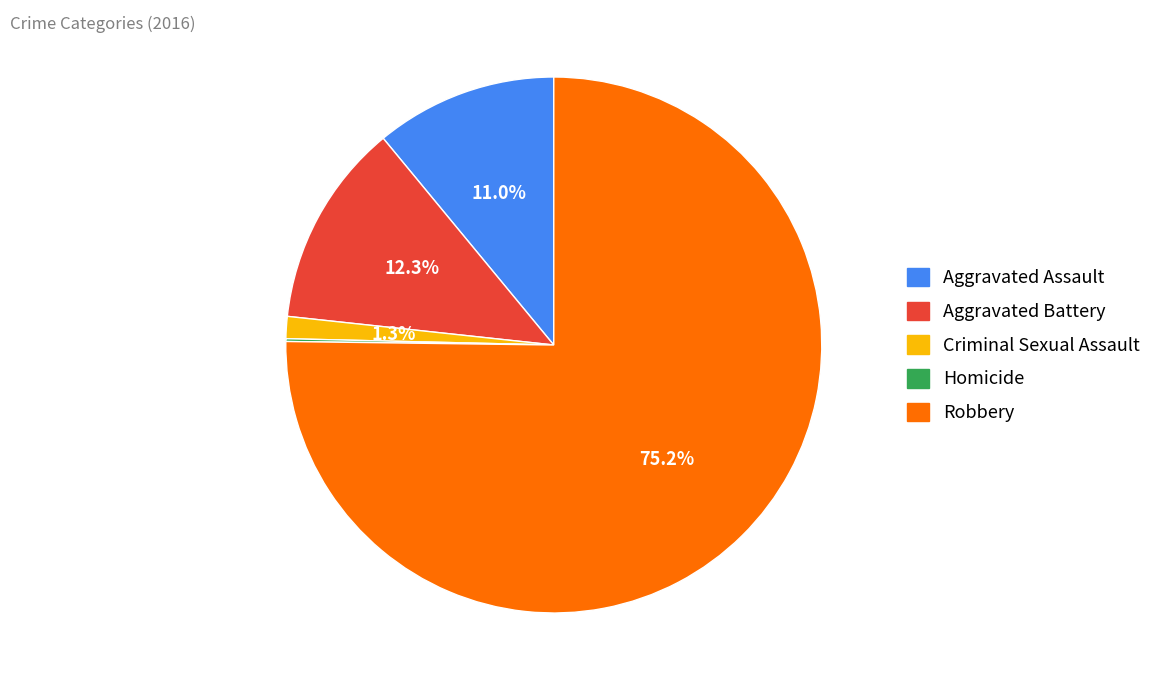

What is the ratio of the value at Robbery to the value at Aggravated Assault?

6.8